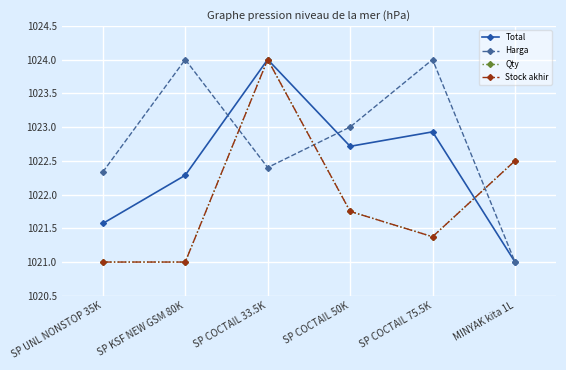

Which category has the lowest value in the Stock akhir series?

SP UNL NONSTOP 35K